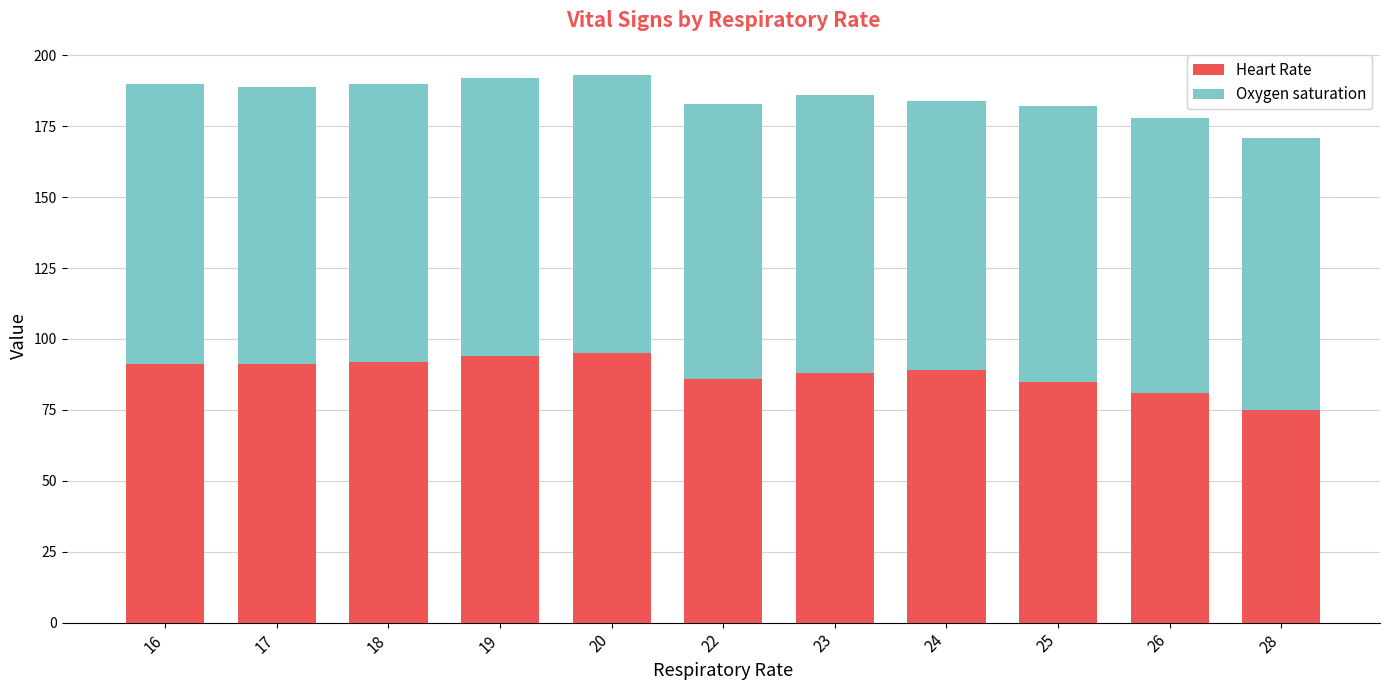

What is the lowest value of the Heart Rate series?

75